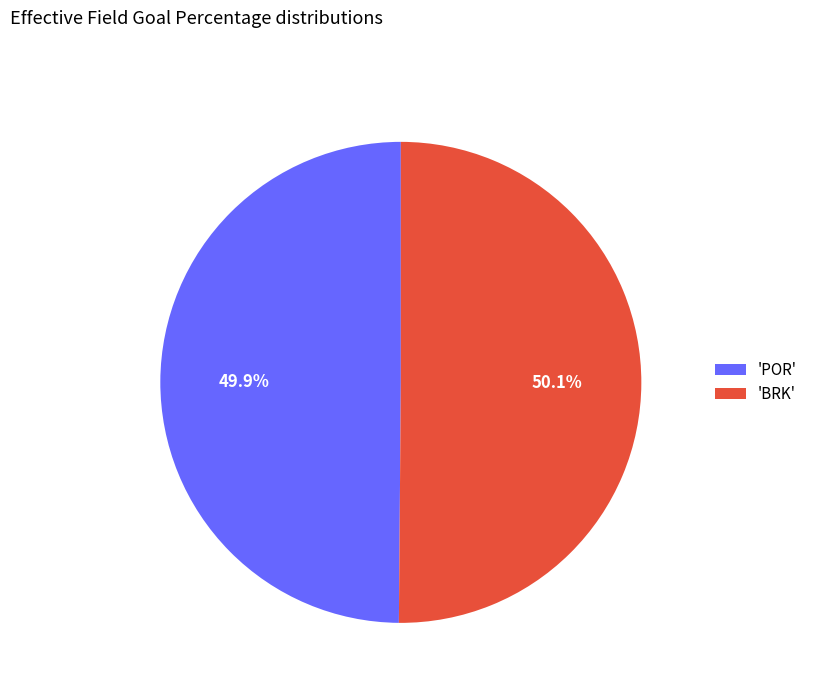

What portion of the pie excludes 'POR'?

50.1%